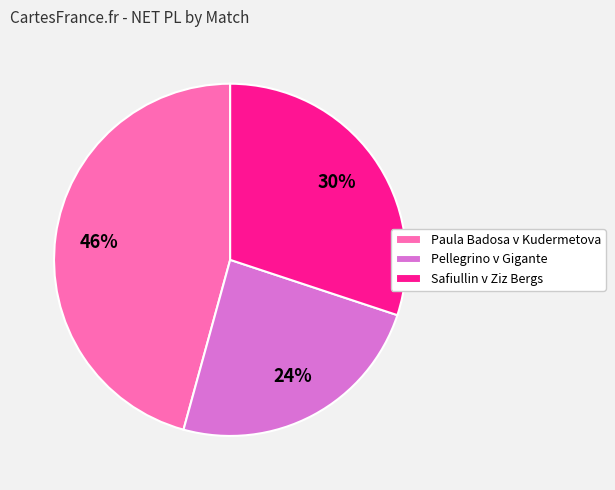

What is the ratio of the value at Pellegrino v Gigante to the value at Safiullin v Ziz Bergs?

0.8